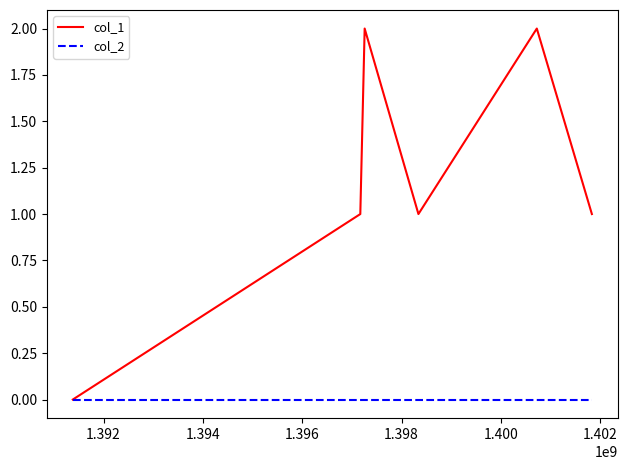

Which series has the widest spread of values?

col_1